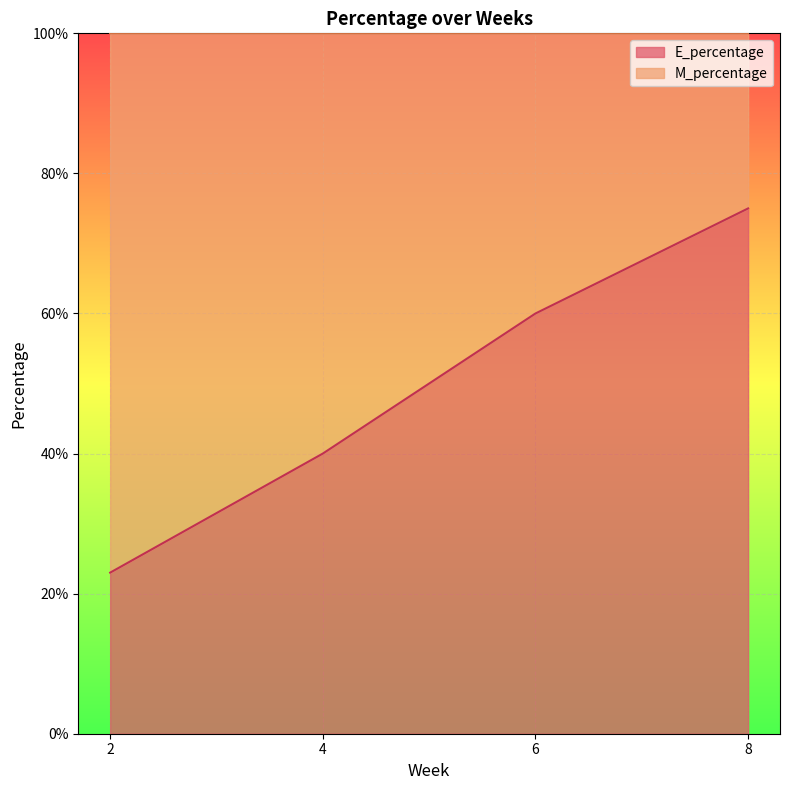

Which label corresponds to the largest value in the chart?

8